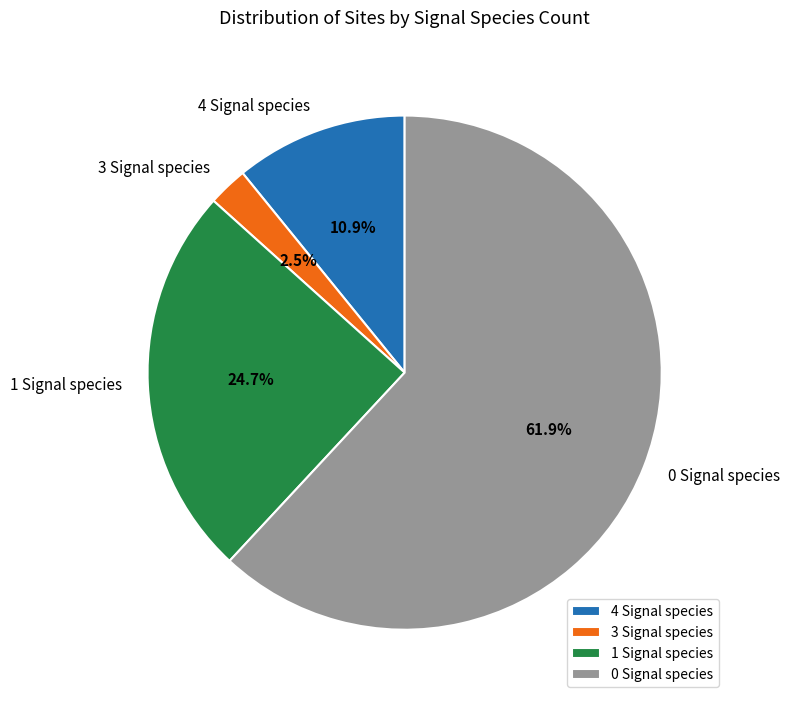

Combined, what portion of the pie is 4 Signal species and 1 Signal species?

35.6%